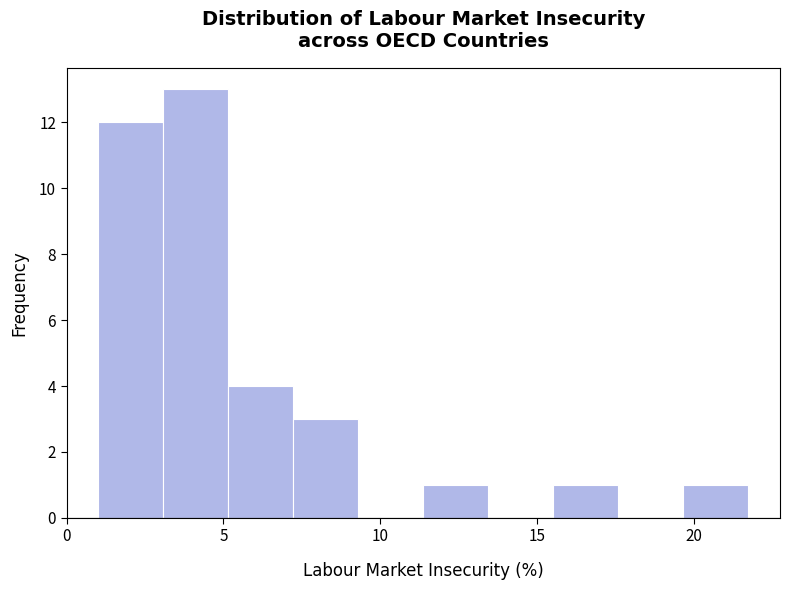

Reading left to right, transcribe this chart: for each bar, give the range it covers on the x-axis and its height. Neither the bar edges nor the heights are printed on the chart, so give them approximately, as read against the axes.

1.0 to 3.0: 12
3.0 to 5.0: 13
5.0 to 7.0: 4
7.0 to 9.5: 3
9.5 to 11.5: 0
11.5 to 13.5: 1
13.5 to 15.5: 0
15.5 to 17.5: 1
17.5 to 19.5: 0
19.5 to 21.5: 1